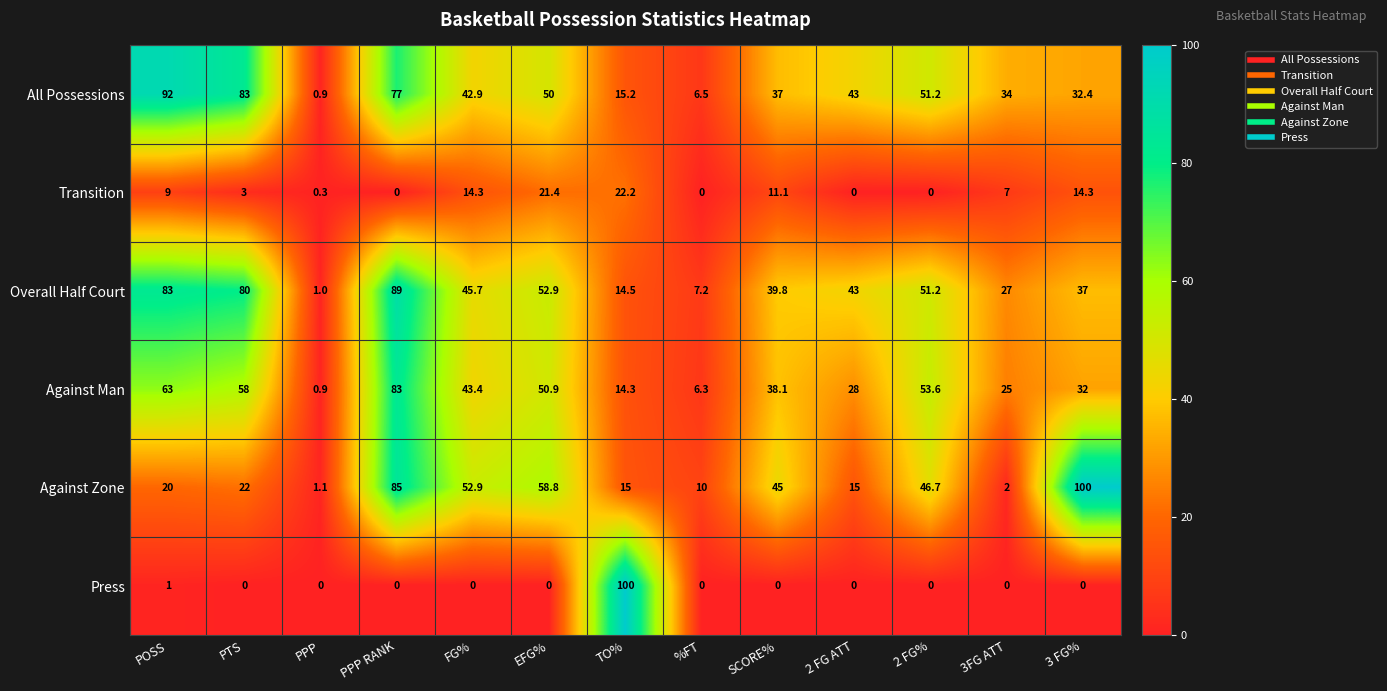

Which category has the highest value in the Against Man series?

PPP RANK